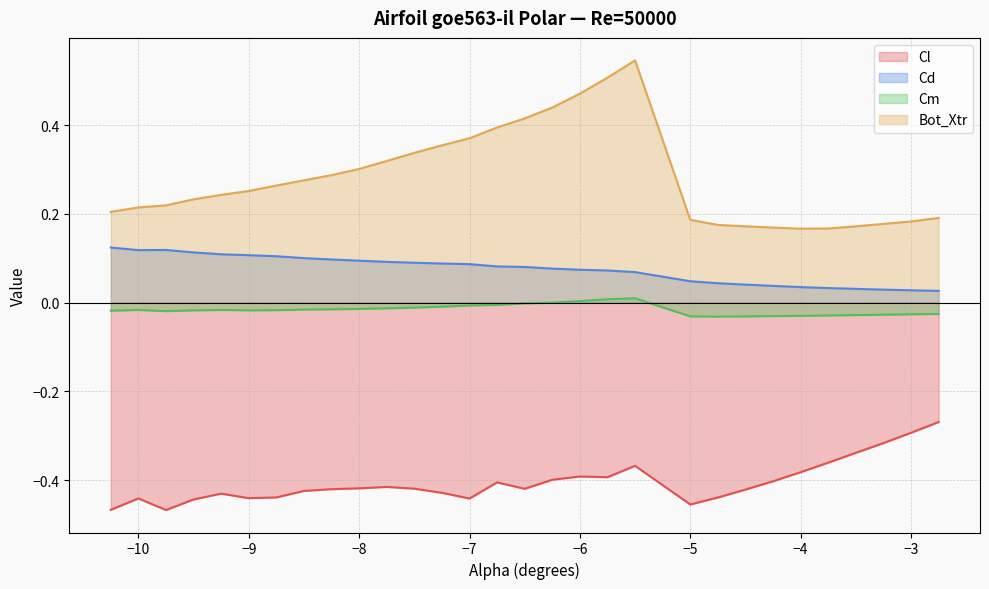

What is the maximum value for Cd?

0.1